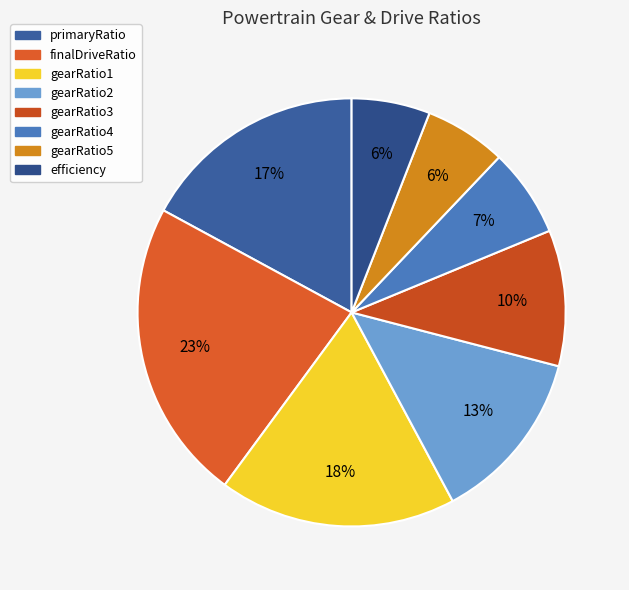

To the nearest percent, what is the combined percentage of efficiency and primaryRatio?

23%